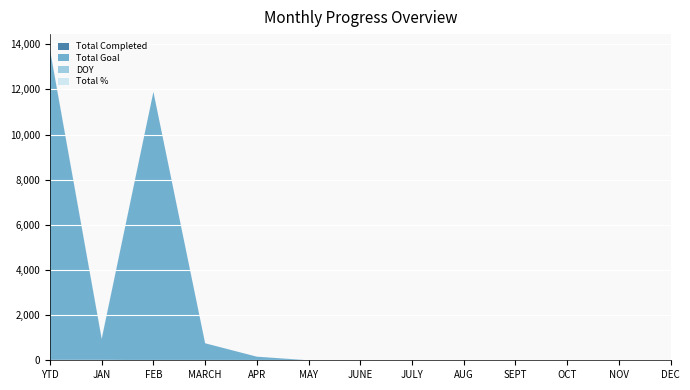

Reading right to left, list all the values displayed in this chart.

Total Completed: DEC=0	NOV=0	OCT=0	SEPT=0	AUG=0	JULY=0	JUNE=0	MAY=0	APR=0	MARCH=0	FEB=0	JAN=23	YTD=23
Total Goal: DEC=0	NOV=0	OCT=0	SEPT=0	AUG=0	JULY=0	JUNE=0	MAY=0	APR=159	MARCH=753	FEB=11888	JAN=921	YTD=13721
DOY: DEC=0	NOV=0	OCT=0	SEPT=0	AUG=0	JULY=0	JUNE=0	MAY=0	APR=0	MARCH=0	FEB=0	JAN=15	YTD=15
Total %: DEC=1	NOV=1	OCT=1	SEPT=1	AUG=1	JULY=1	JUNE=1	MAY=1	APR=1	MARCH=1	FEB=1	JAN=1	YTD=1